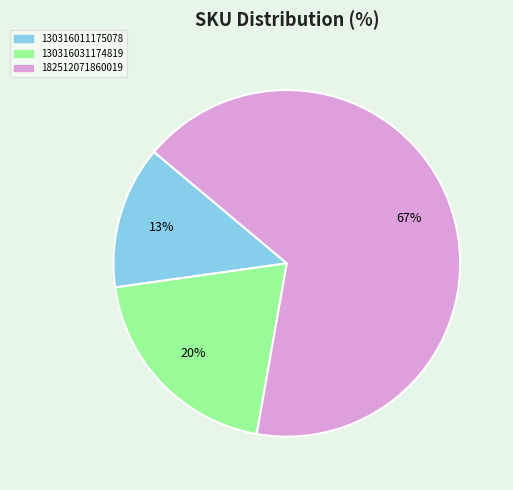

Which category has the smallest portion of the pie?

130316011175078